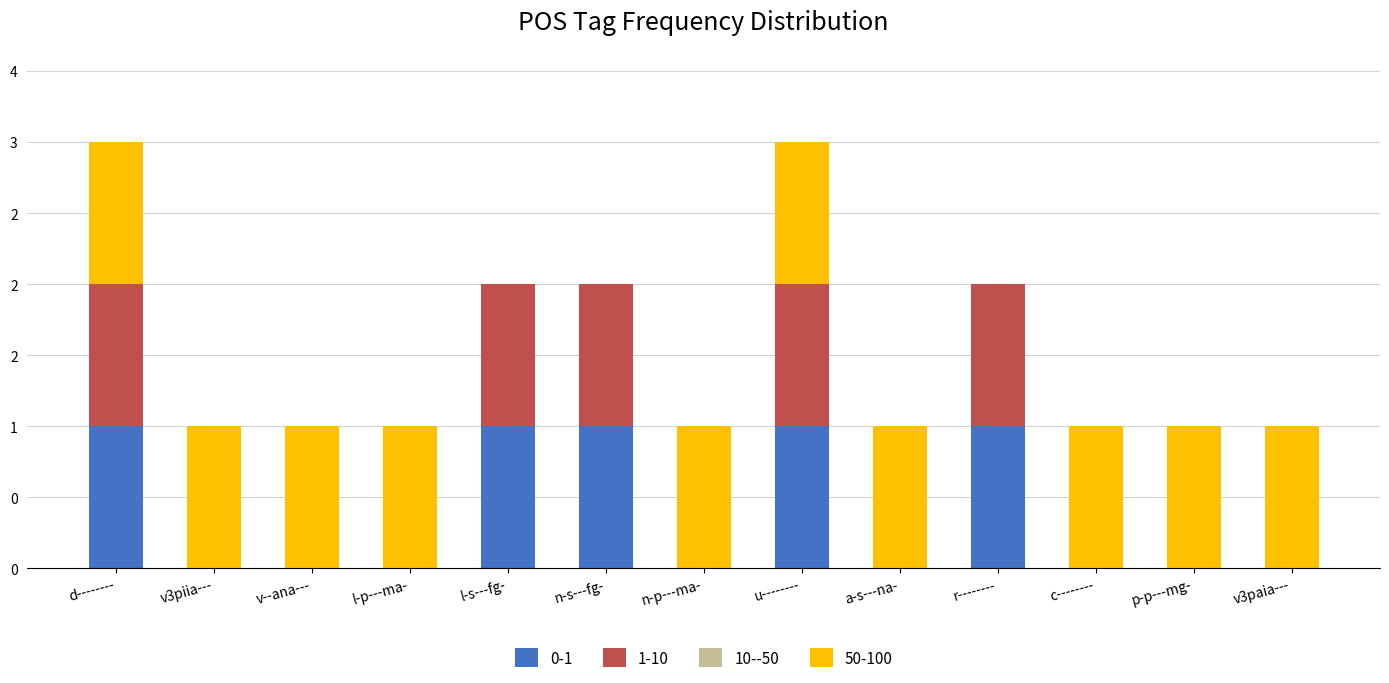

Are the bars horizontal?

No